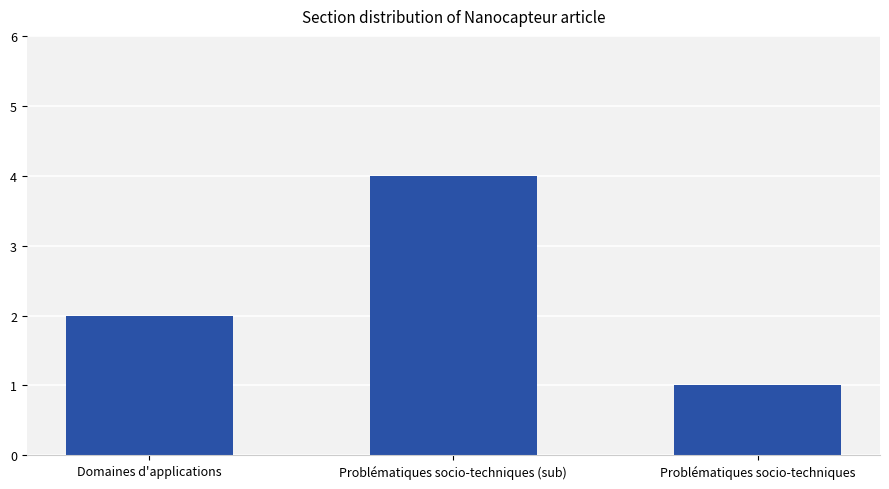

How many categories are shown in the chart?

3